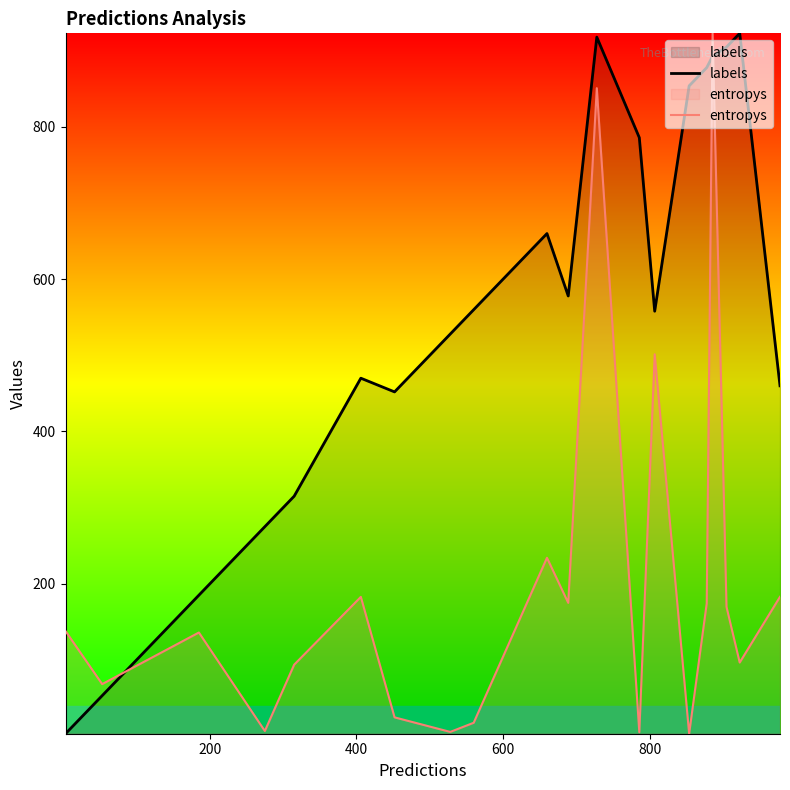

Rank the series by their average value, from highest to lowest.

labels, entropys